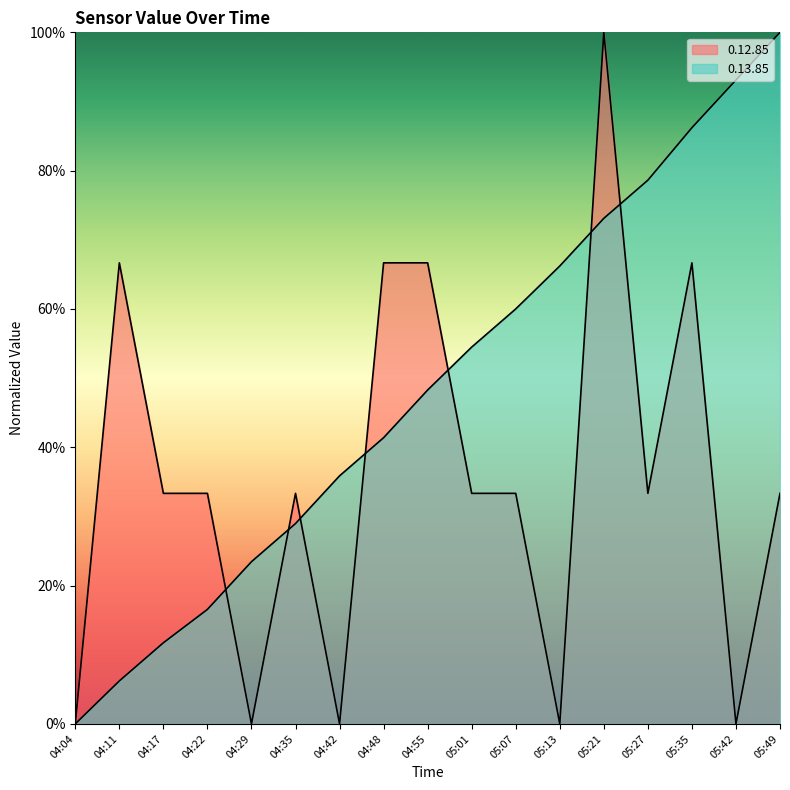

True or false: 0.12.85 has a value of 1.0 at 05:21.

True